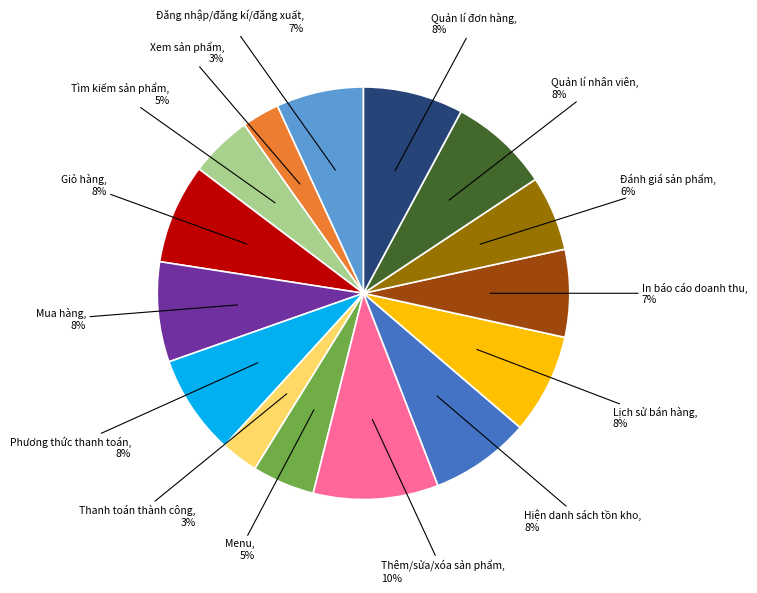

To the nearest percent, what is the difference between the largest and smallest slice percentages?

7%